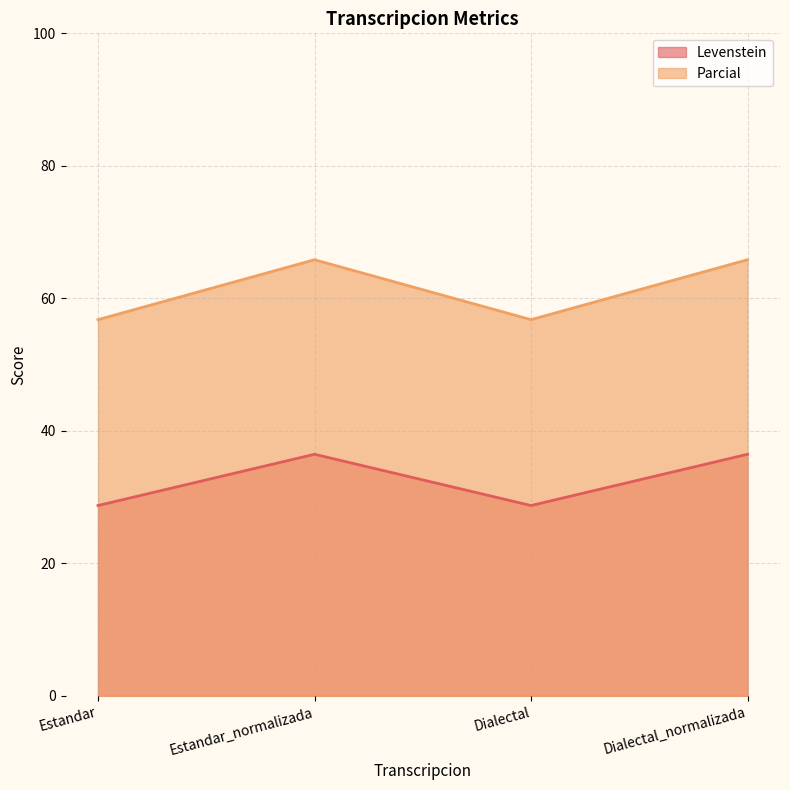

The Levenstein series shows 36.5 at Dialectal_normalizada. True or false?

True